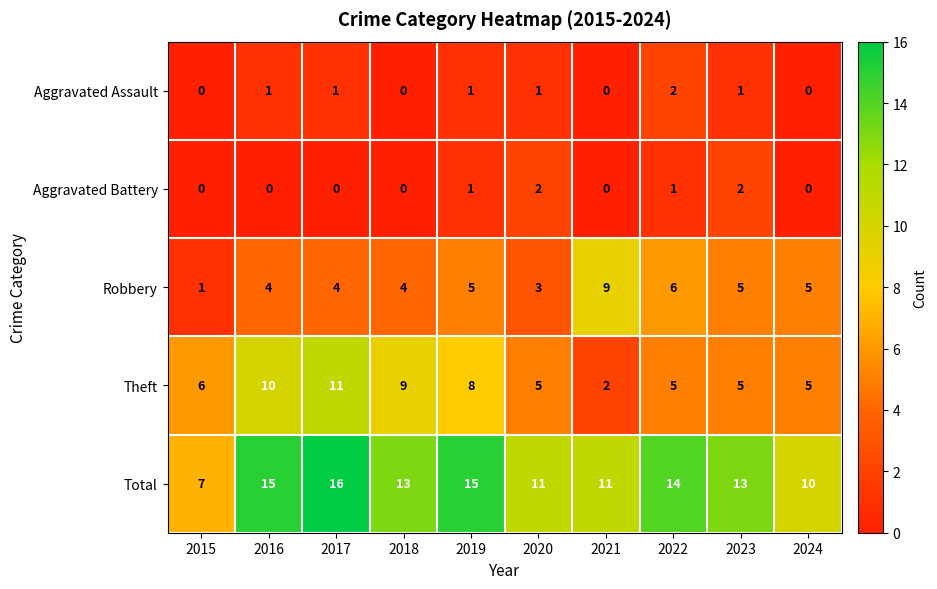

What is the difference between the maximum and minimum values in the Robbery series?

8